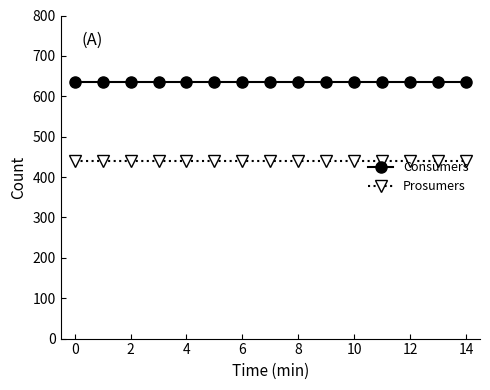

What is the value of the Consumers point at the 8th from the left?

635